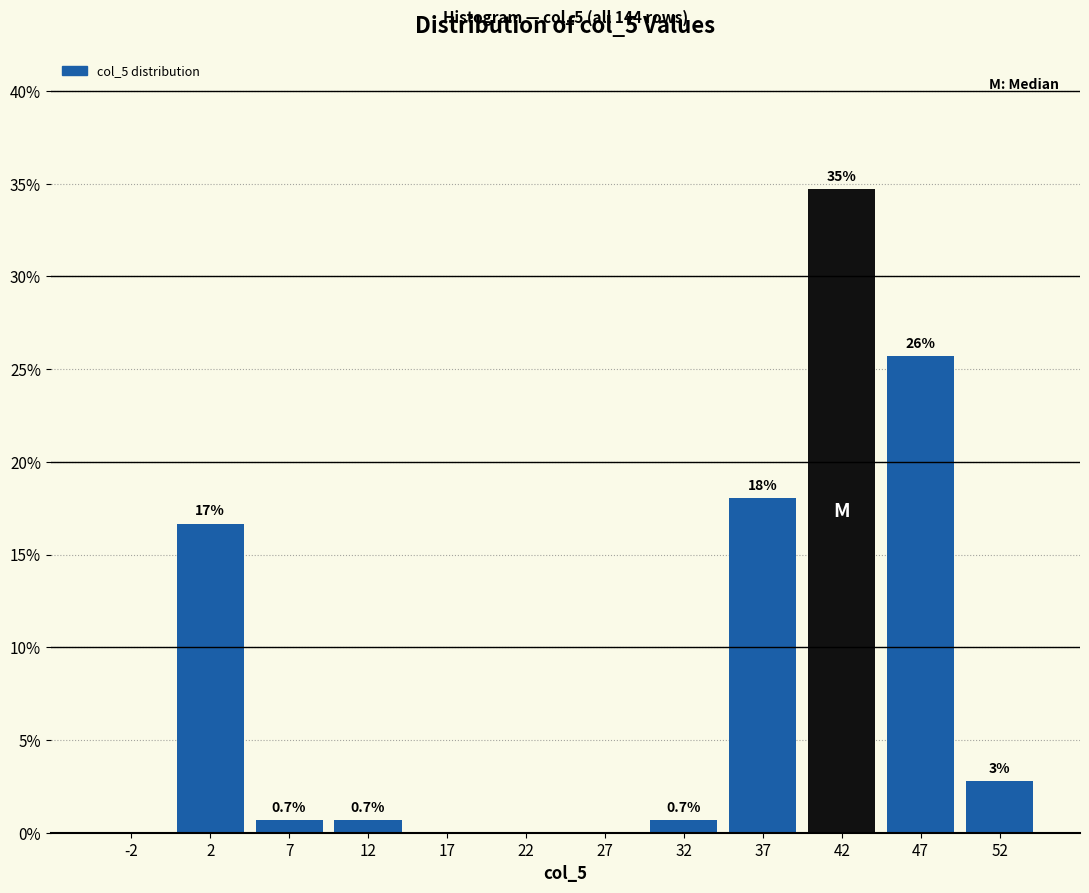

Which range on the x-axis has the tallest bar?

40 to 45